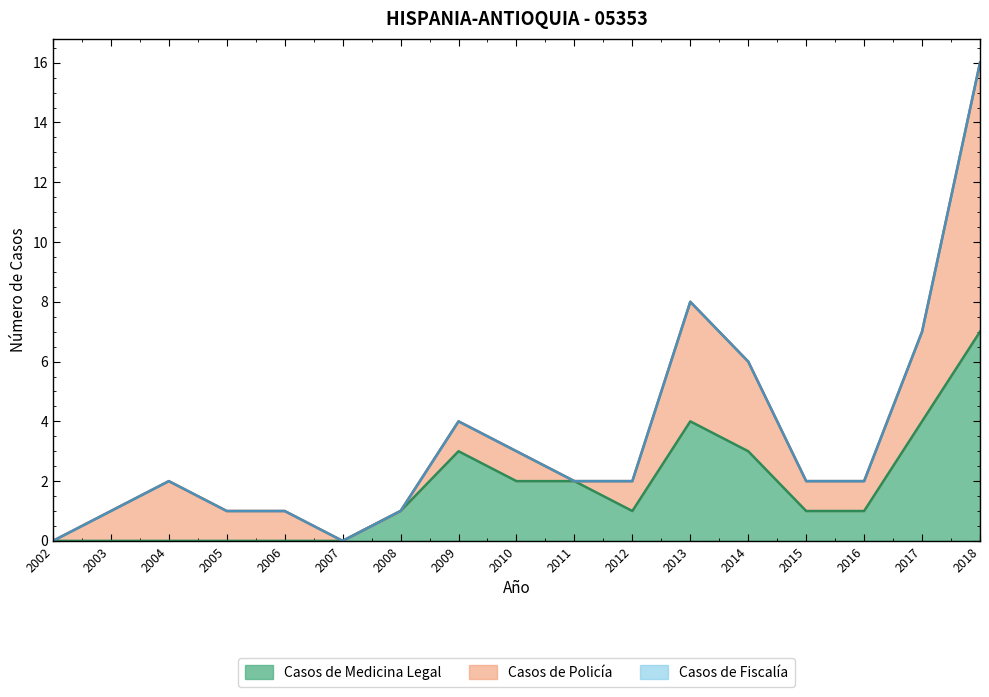

At which category does Casos de Medicina Legal reach its first local valley?

2012